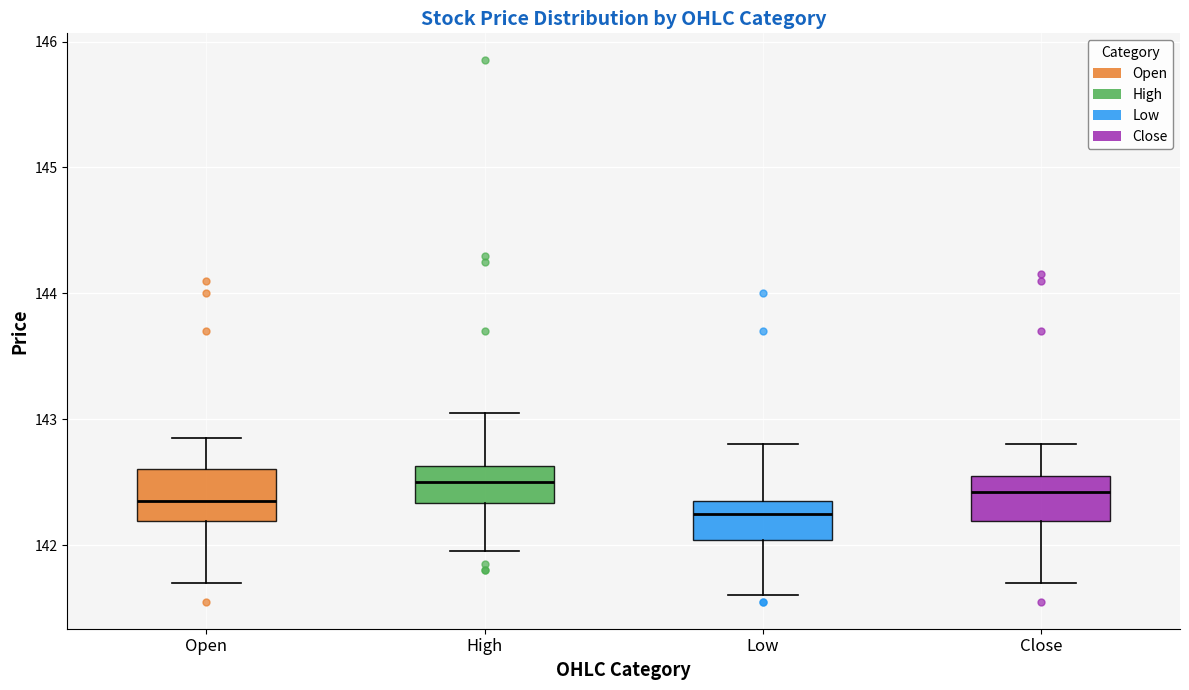

Reading left to right, transcribe this box plot: for each box, give where its median line is, the range the box spans, and where its two whiskers end, as read against the y-axis. The values are not printed on the chart, so give them approximately, as read against the axis.

Open: median 142.4, box 142.2 to 142.6, whiskers 141.7 to 142.9
High: median 142.5, box 142.3 to 142.6, whiskers 142.0 to 143.1
Low: median 142.3, box 142.0 to 142.4, whiskers 141.6 to 142.8
Close: median 142.4, box 142.2 to 142.6, whiskers 141.7 to 142.8